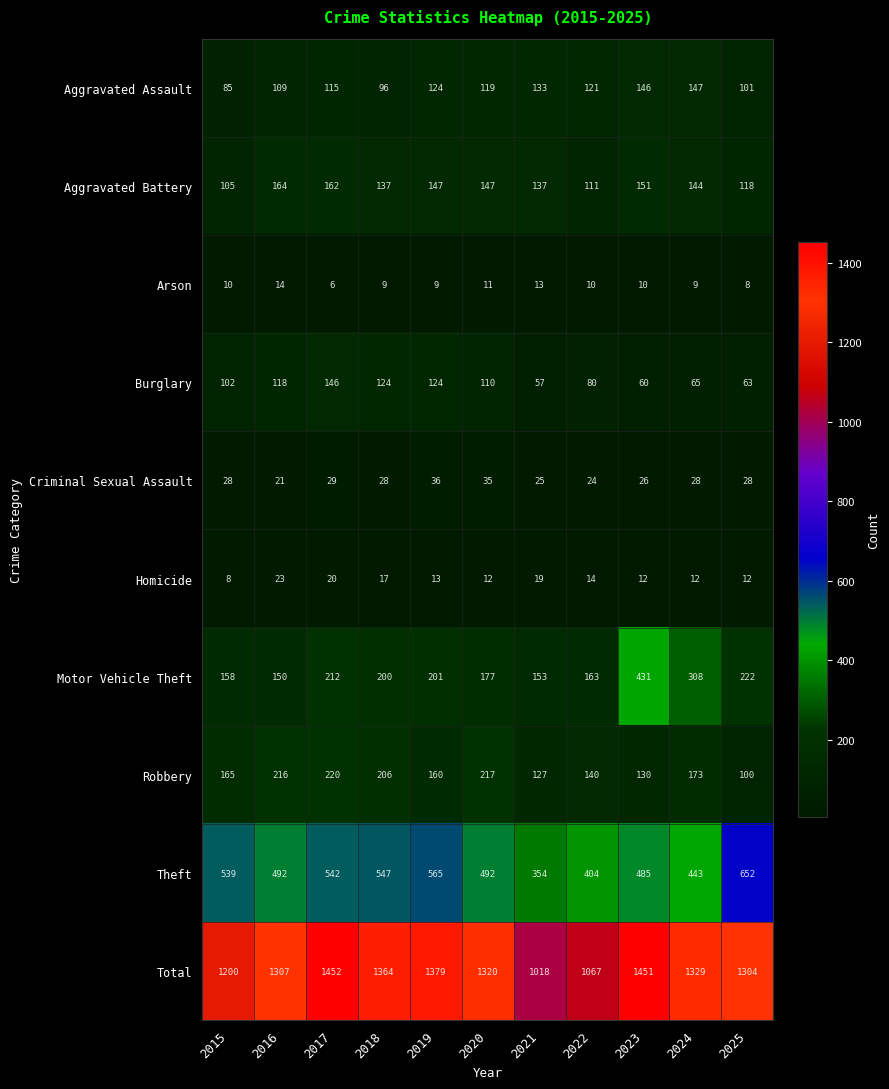

Is it true that Aggravated Battery equals 41 at 2015?

False